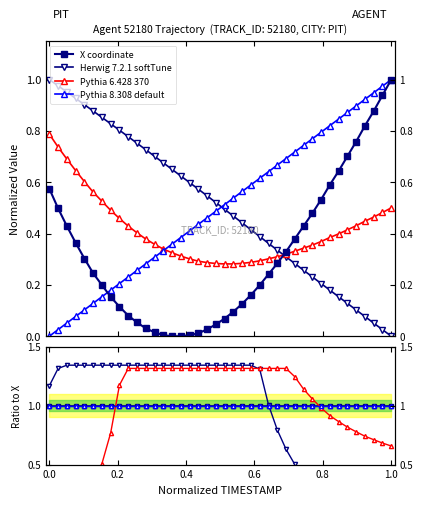

What is the highest value of the X coordinate series?

1.0